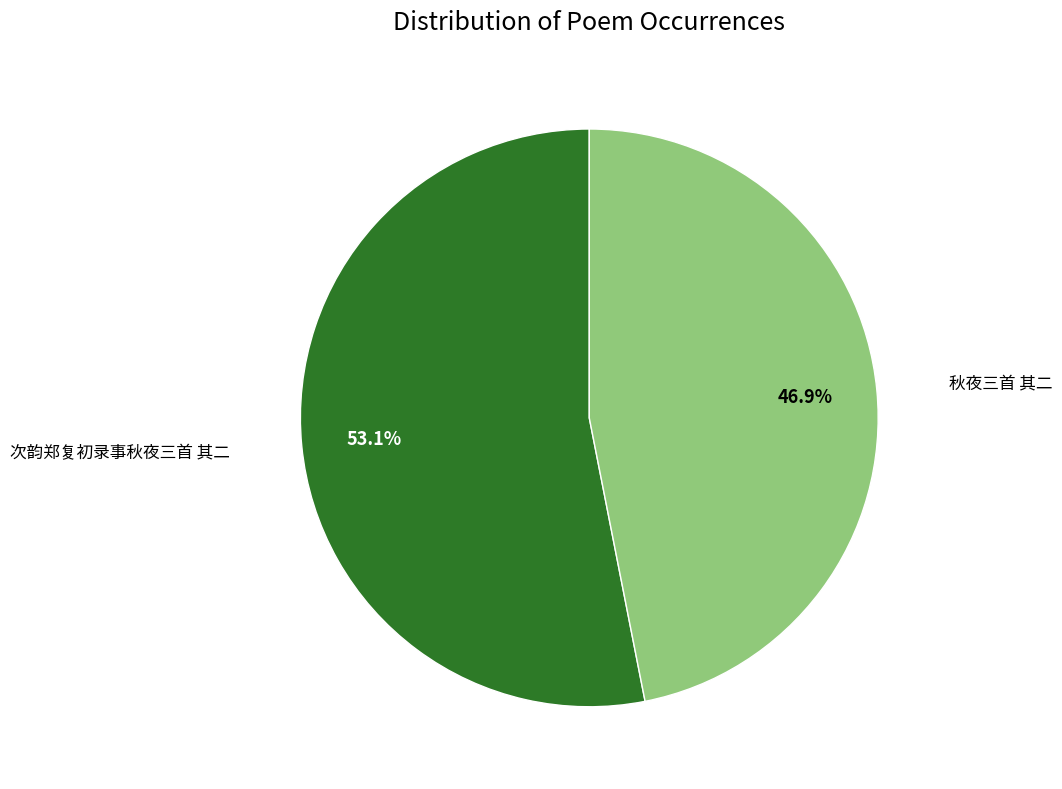

Between 次韵郑复初录事秋夜三首 其二 and 秋夜三首 其二, which is larger?

次韵郑复初录事秋夜三首 其二